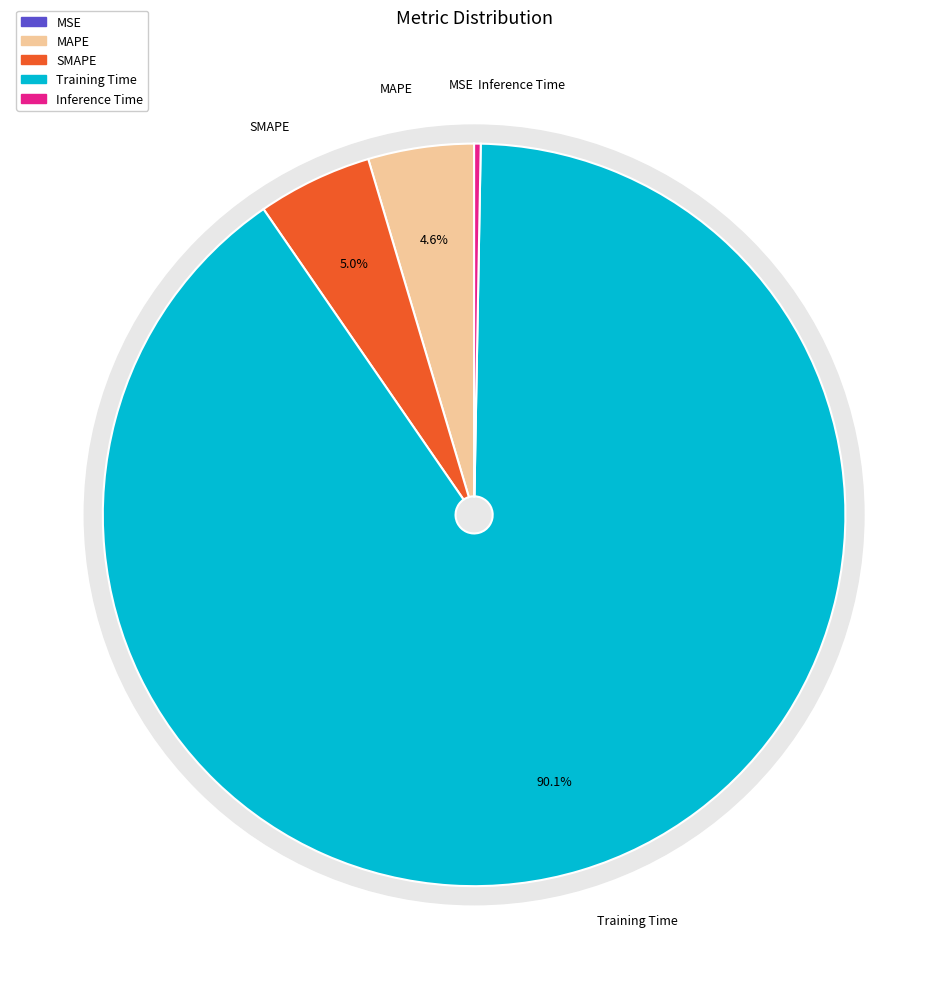

Does Training Time account for over 50% of the chart?

Yes